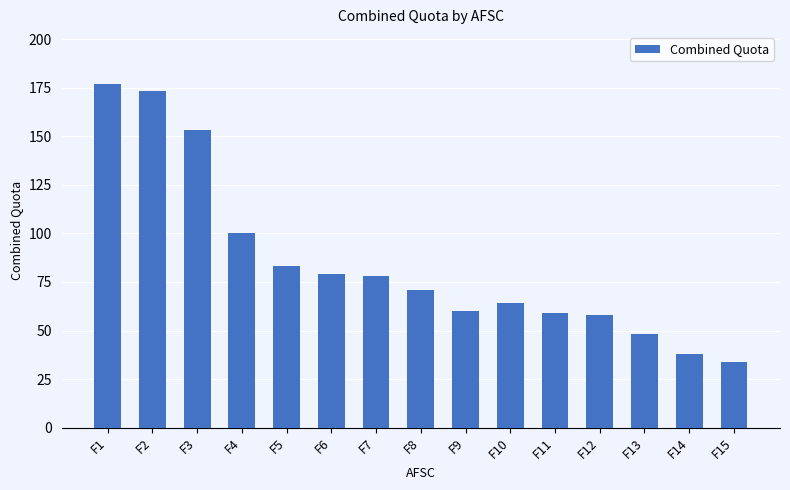

How many data points are less than 71?

7